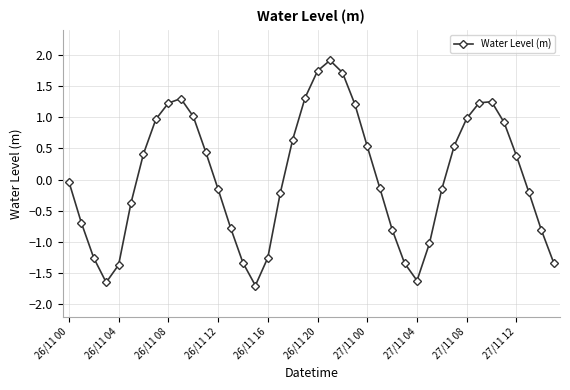

What is the difference between the second highest and minimum values?

3.4